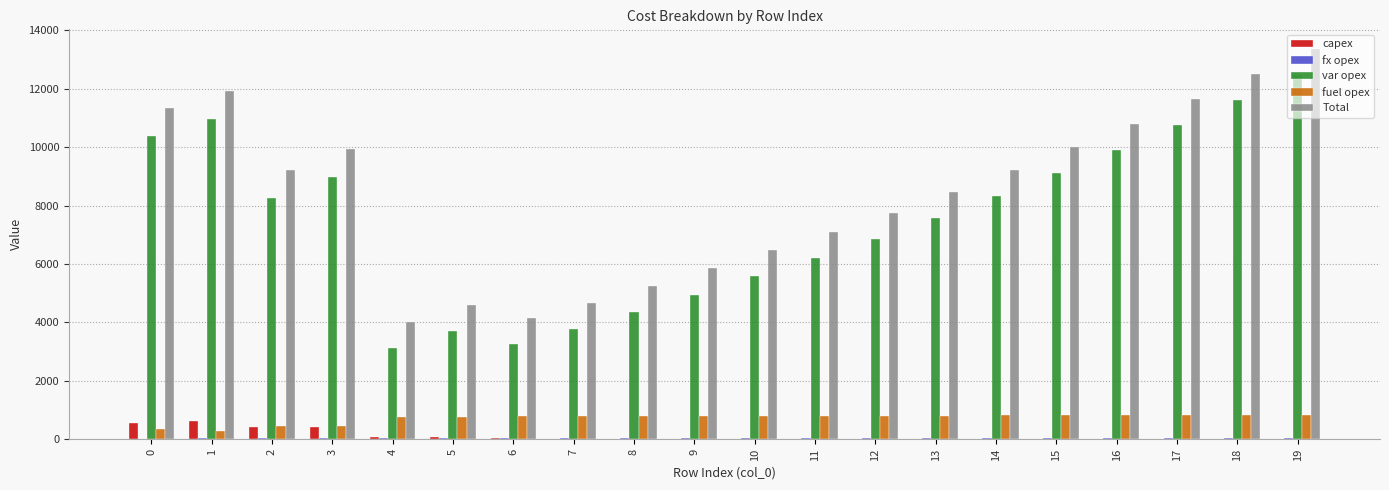

Which series has the largest total across all categories?

Total